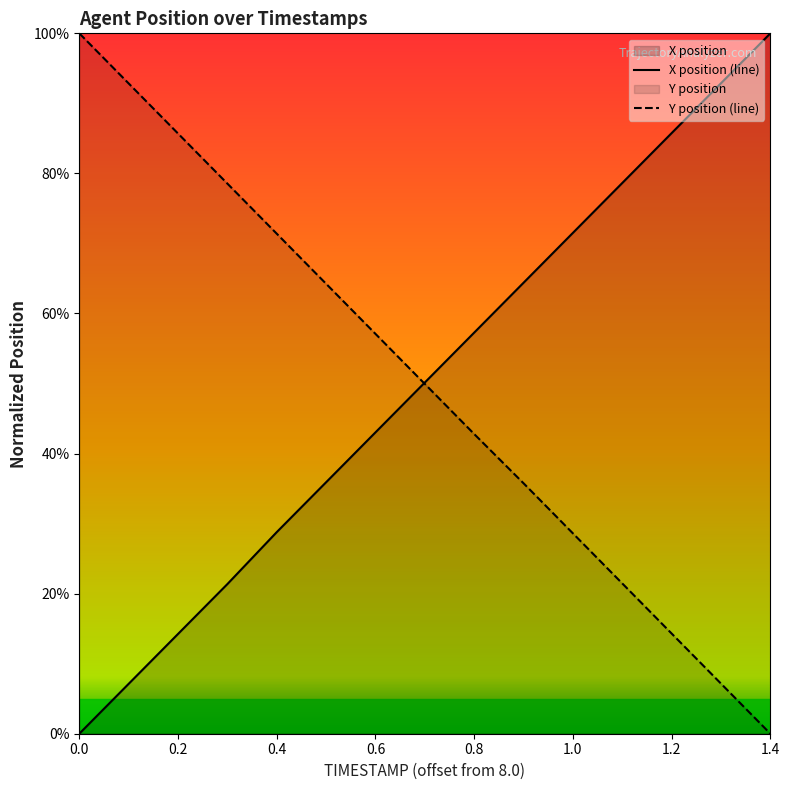

The value of Y position (line) at 0.2 is 85.7. True or false?

True